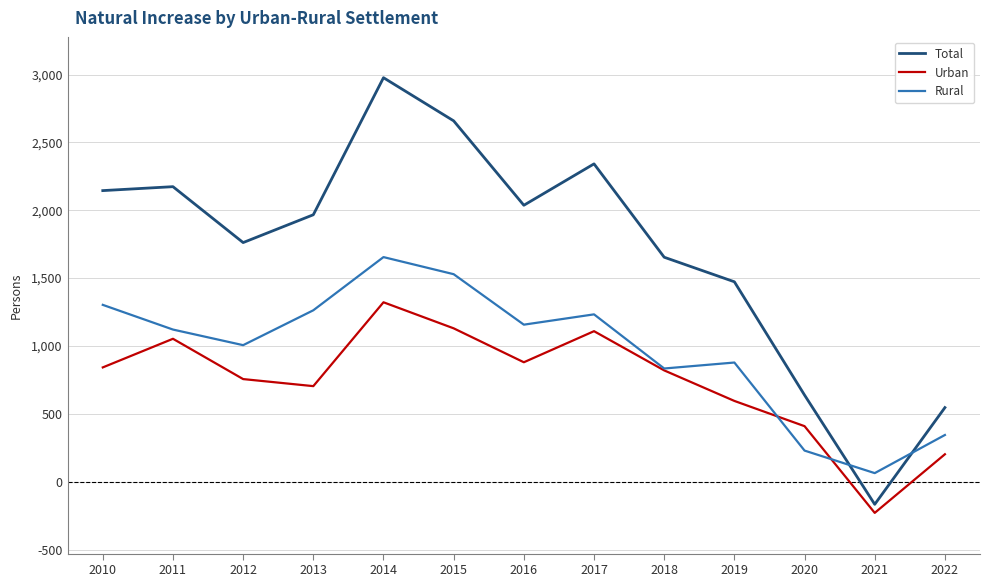

Read the Rural value at 2010, to the nearest 10.

1300